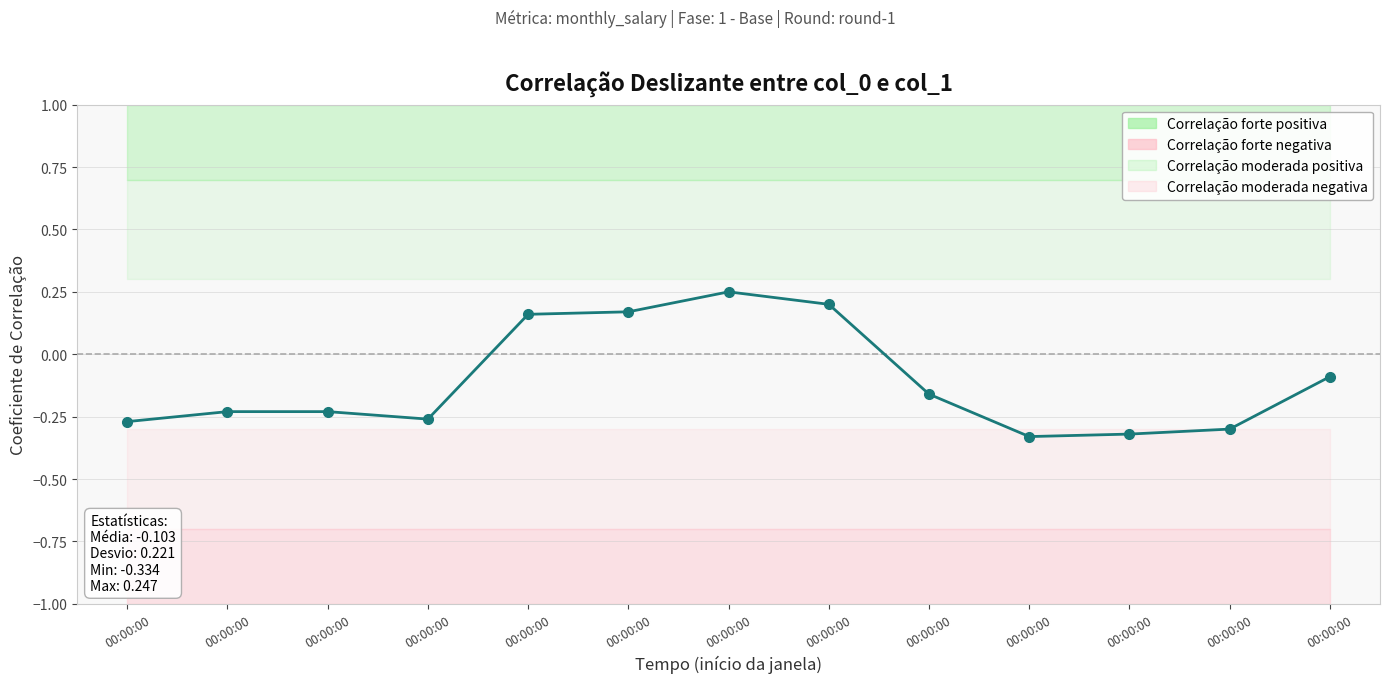

Reading left to right, extract all data points from this chart.

-0.3	-0.2	-0.2	-0.3	0.2	0.2	0.2	0.2	-0.2	-0.3	-0.3	-0.3	-0.1